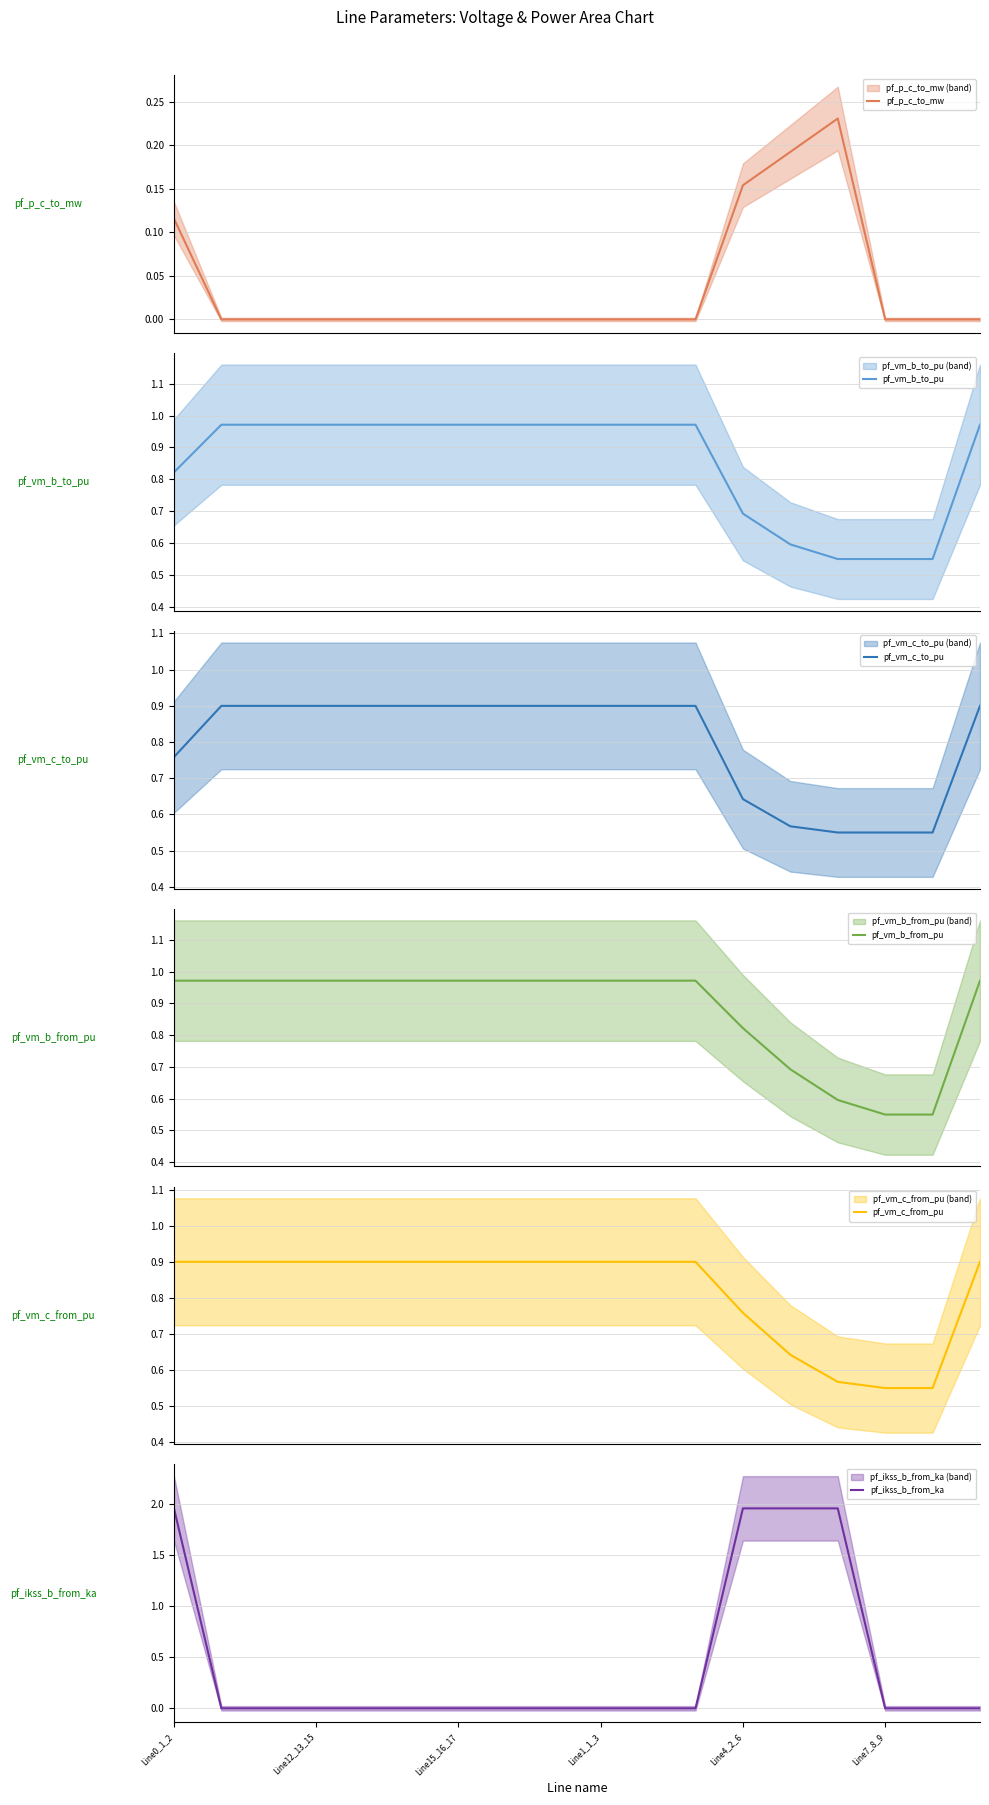

Which series has the largest total across all categories?

pf_vm_b_from_pu